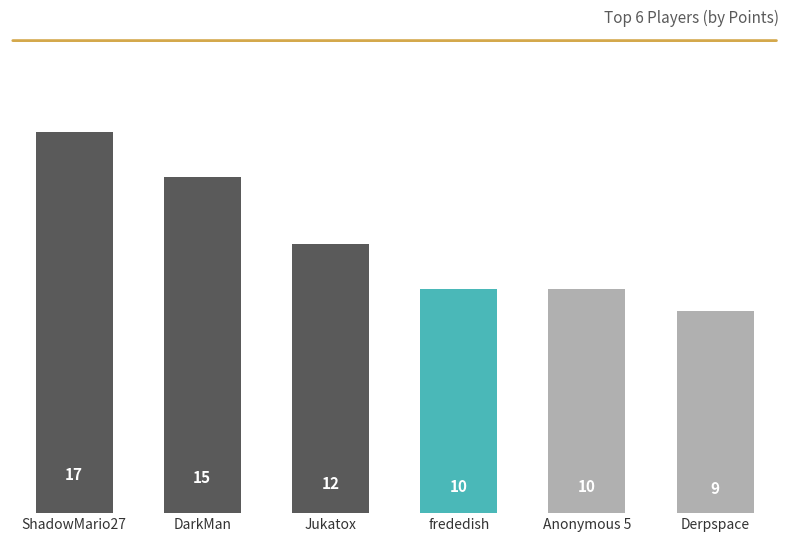

What is the greatest value displayed?

17